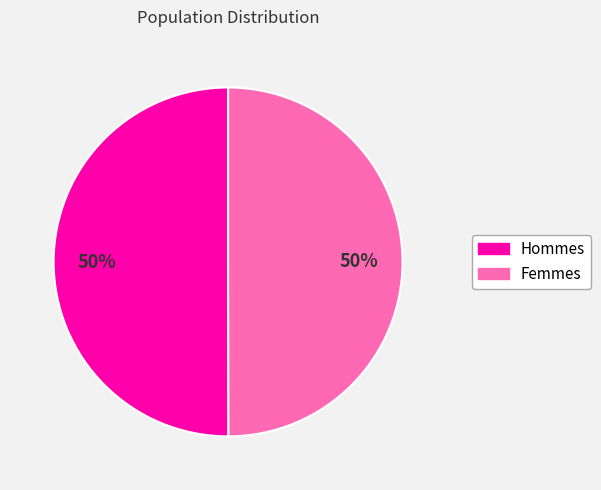

To the nearest percent, what is the average slice percentage?

50%